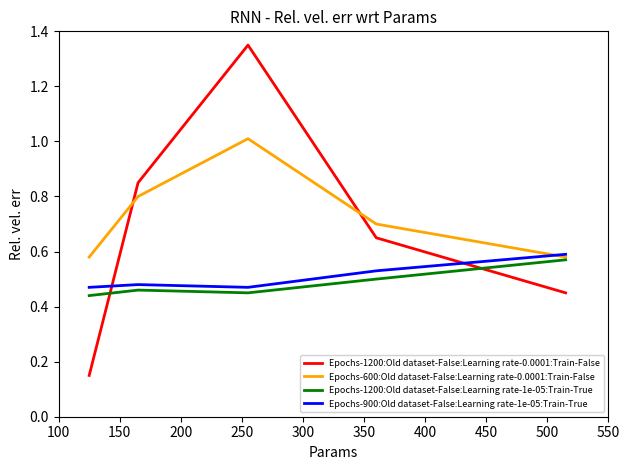

Which series has the largest range (max minus min)?

Epochs-1200:Old dataset-False:Learning rate-0.0001:Train-False